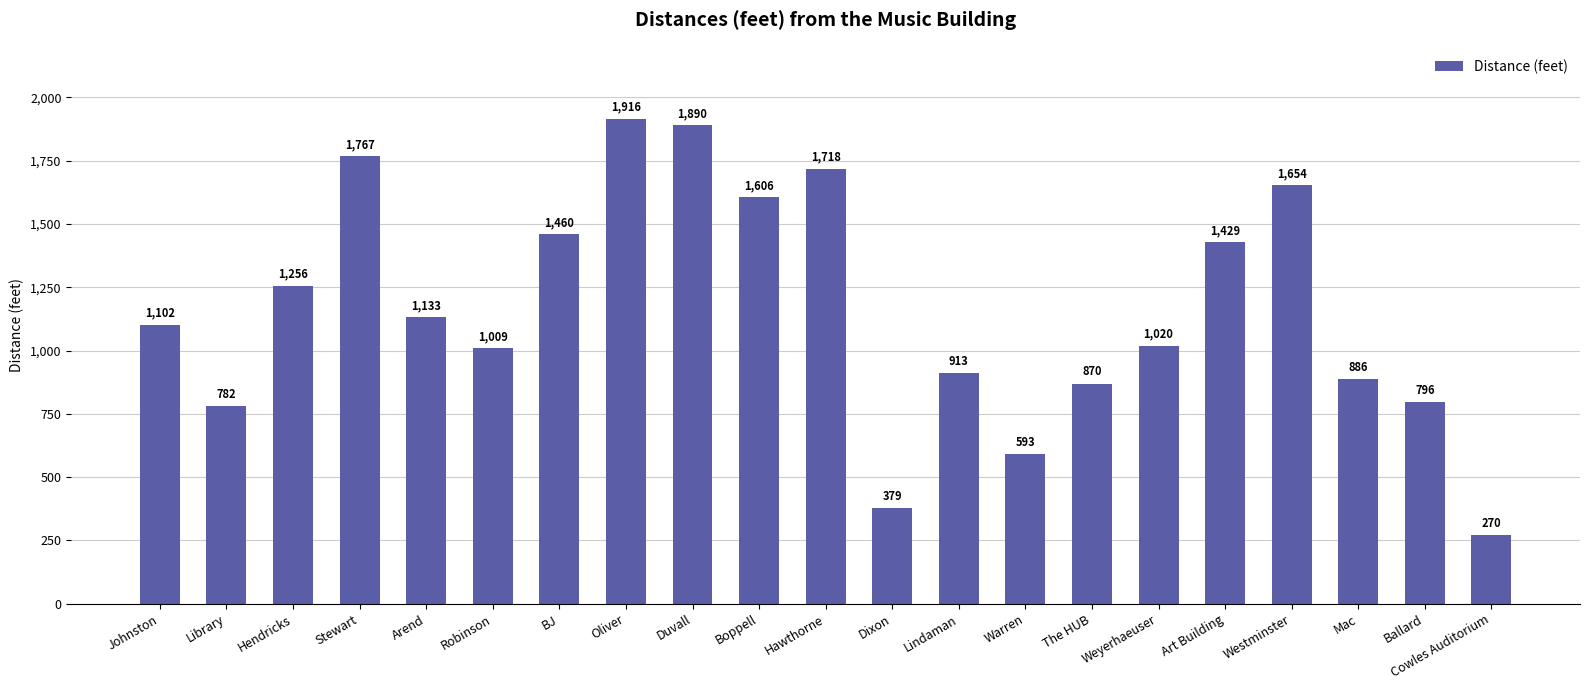

Rank the categories by value from highest to lowest.

Oliver, Duvall, Stewart, Hawthorne, Westminster, Boppell, BJ, Art Building, Hendricks, Arend, Johnston, Weyerhaeuser, Robinson, Lindaman, Mac, The HUB, Ballard, Library, Warren, Dixon, Cowles Auditorium